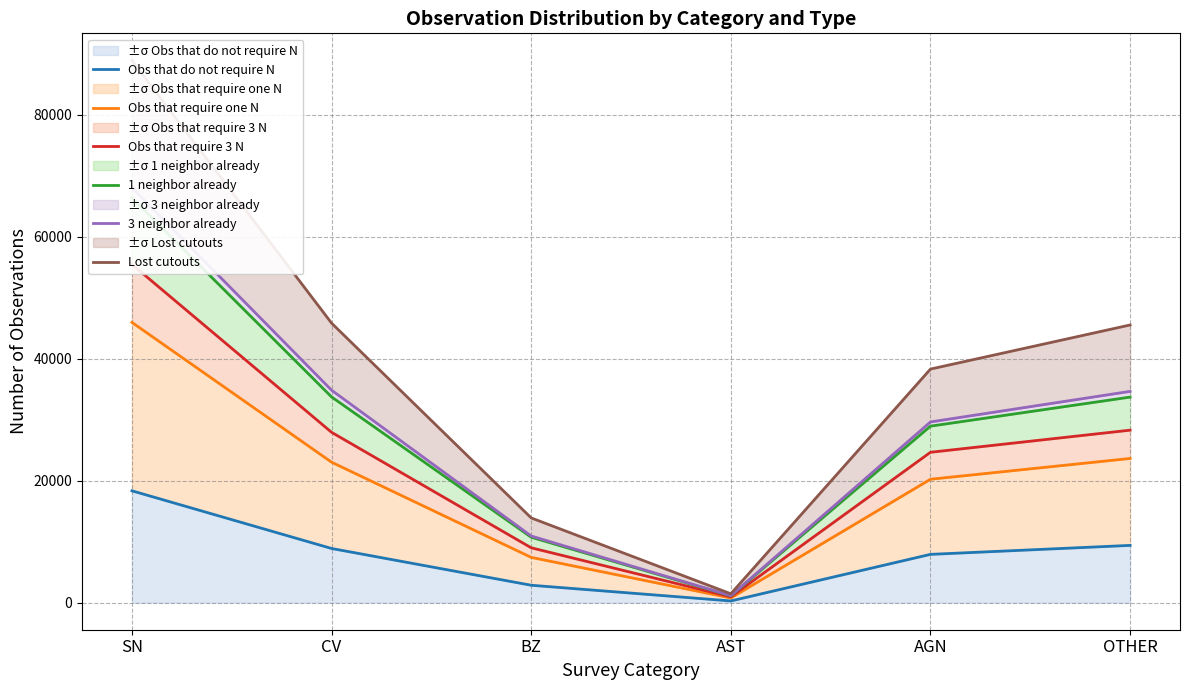

What are all the series names shown in the legend?

Obs that do not require N, Obs that require one N, Obs that require 3 N, 1 neighbor already, 3 neighbor already, Lost cutouts